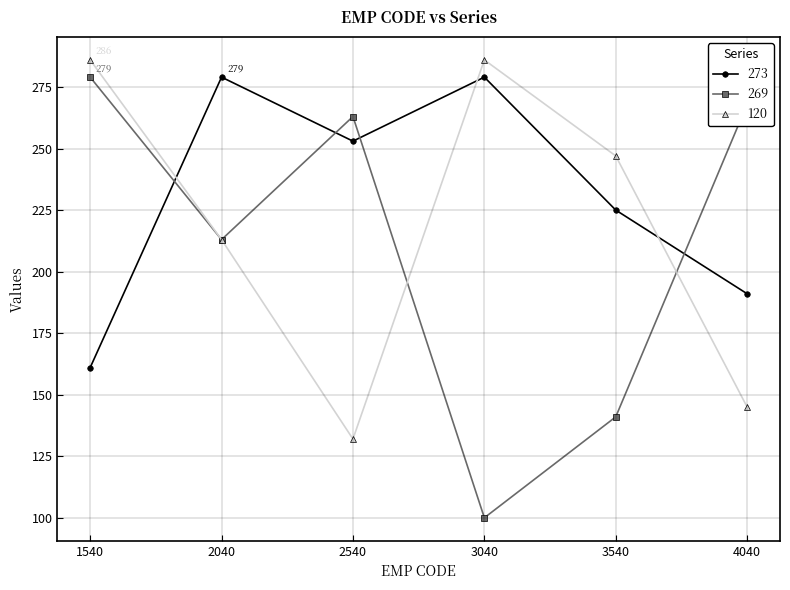

True or false: 273 has a value of 128 at 4040.

False